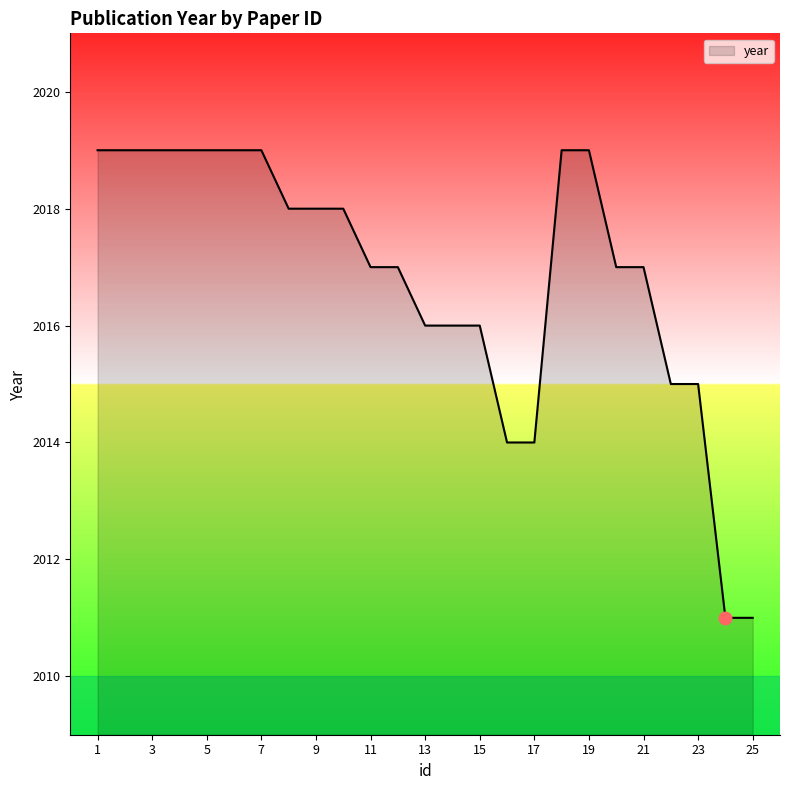

What is the greatest value displayed?

2019